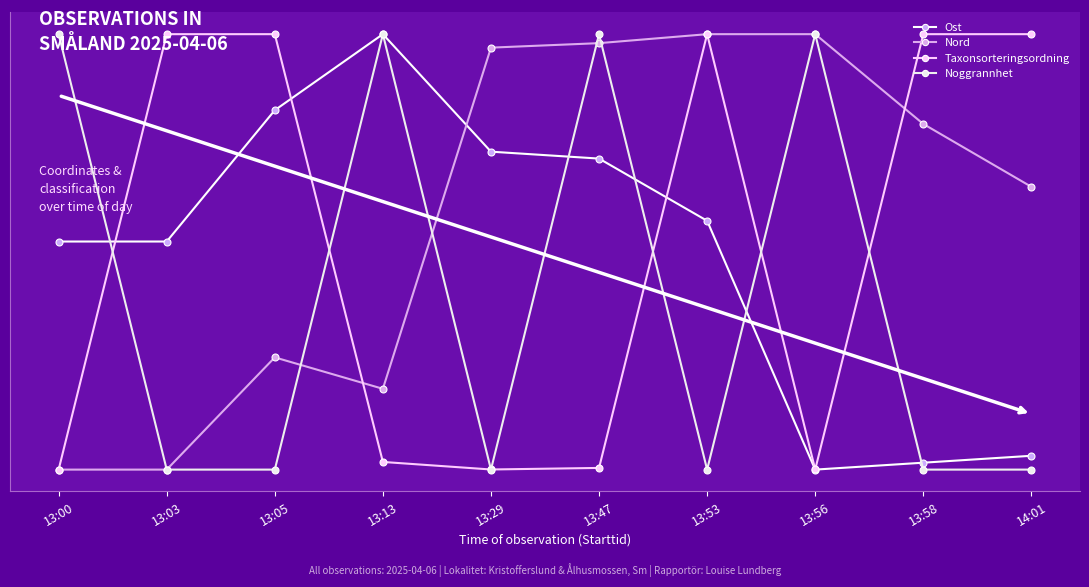

At which label is Nord closest to 11?

14:01